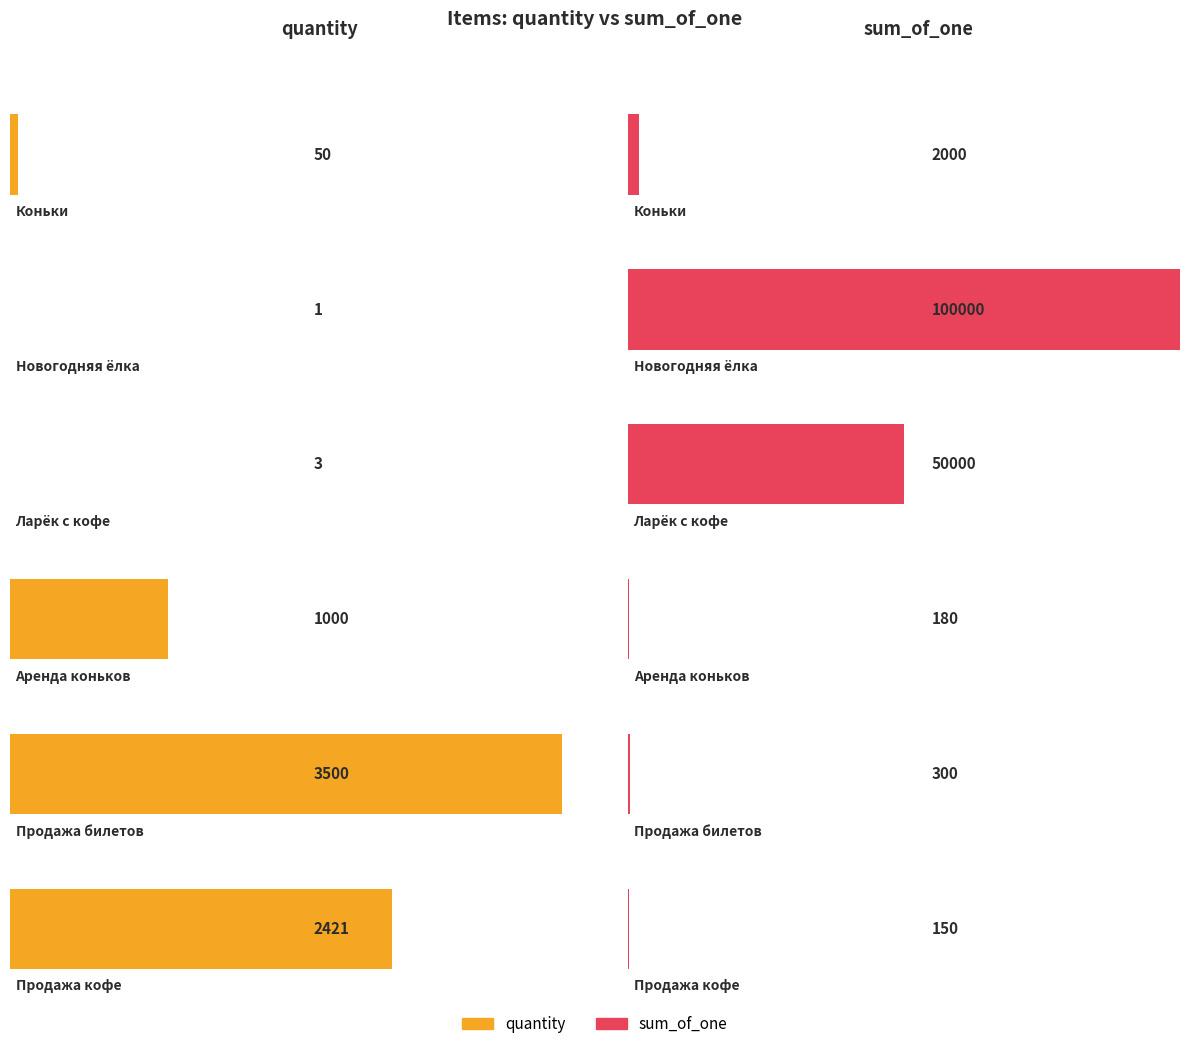

The quantity series shows 3500 at Продажа билетов. True or false?

True